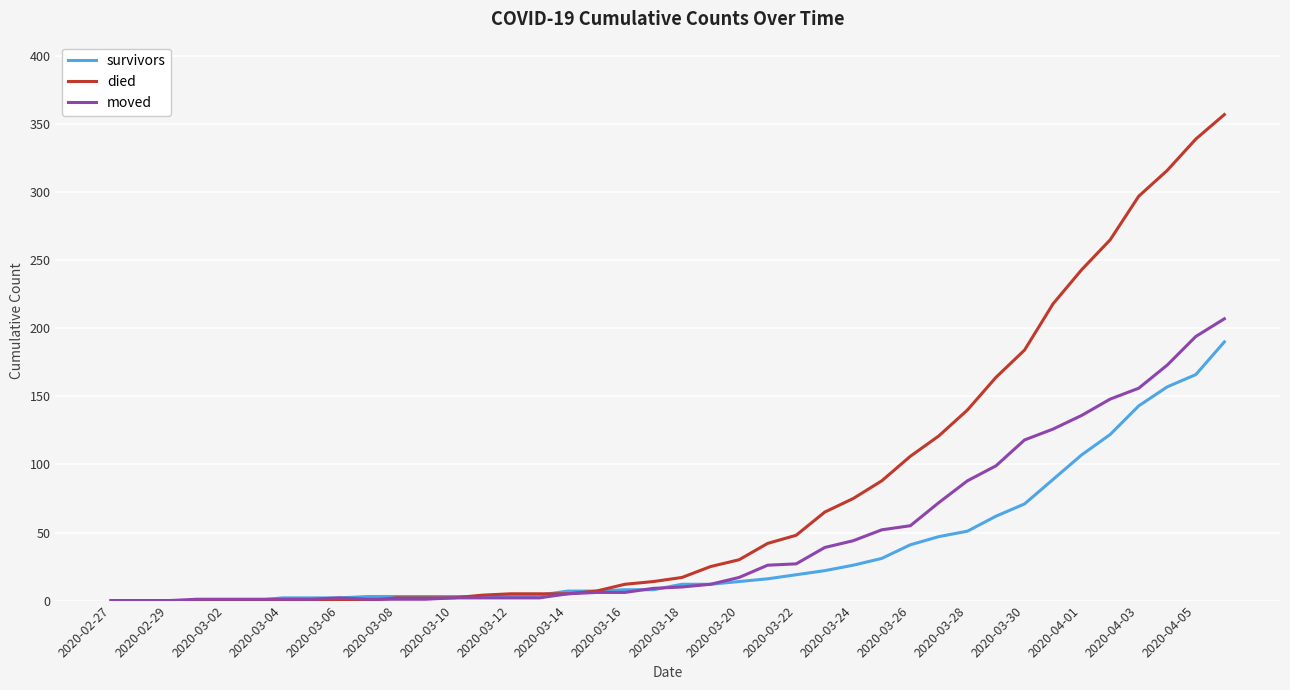

How many series are shown in this chart?

3